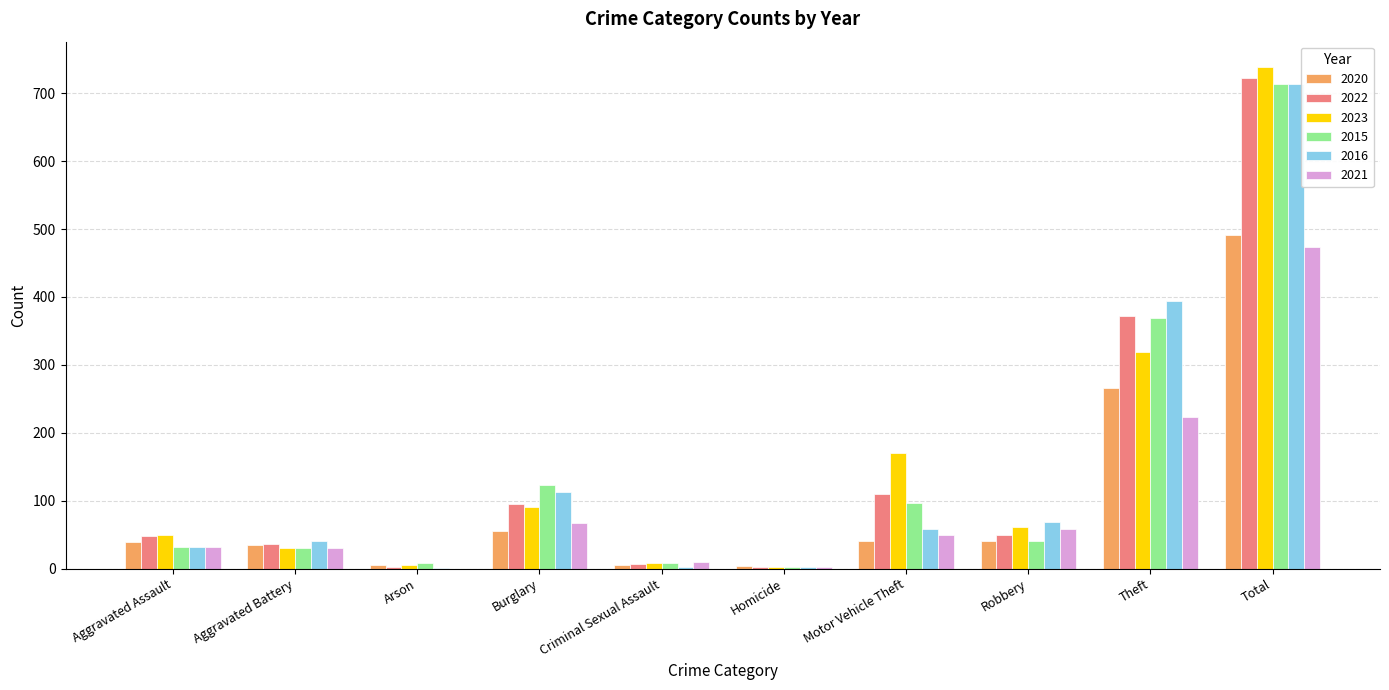

Are the bars horizontal?

No